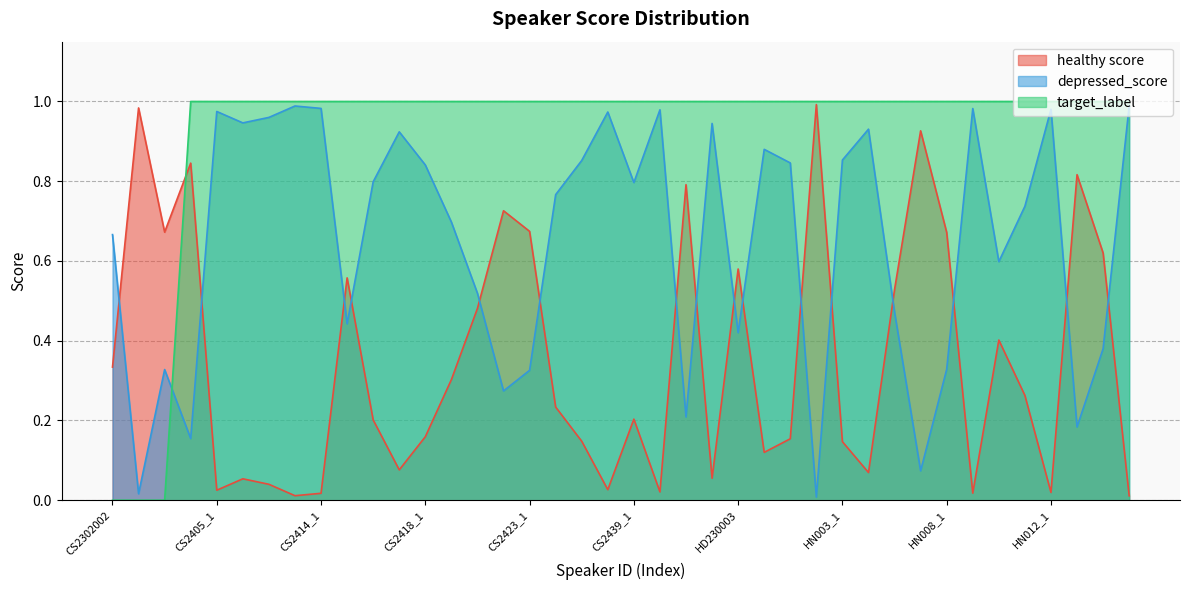

True or false: healthy score and target_label intersect in this chart.

True